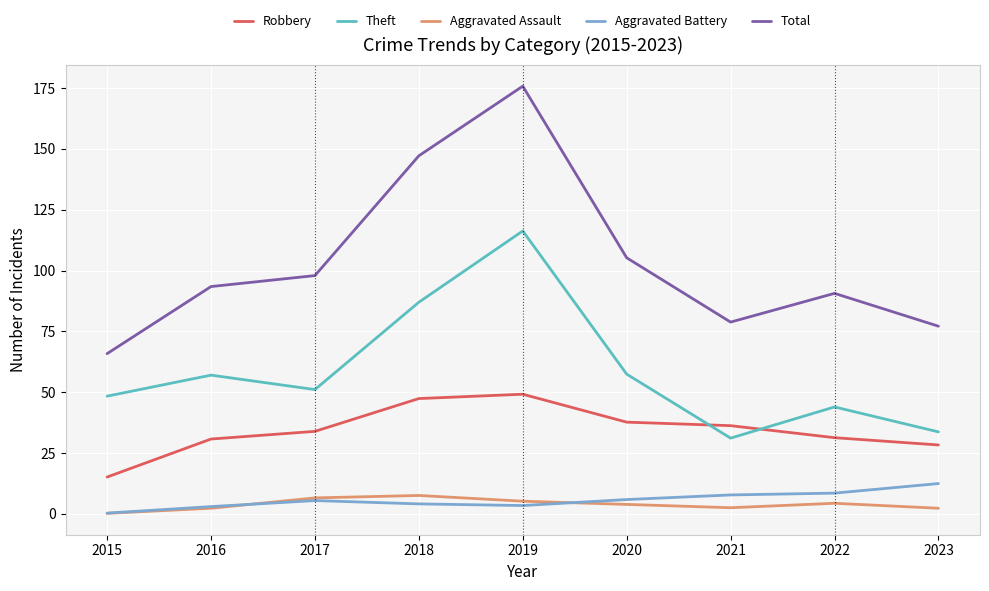

Read the Aggravated Assault value at 2020.

3.9